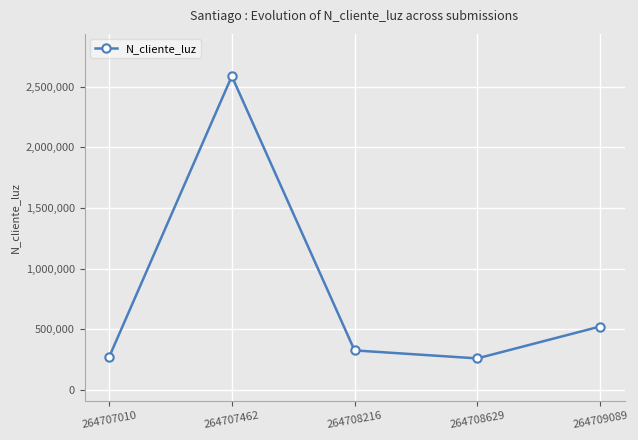

How many series are shown in this chart?

1